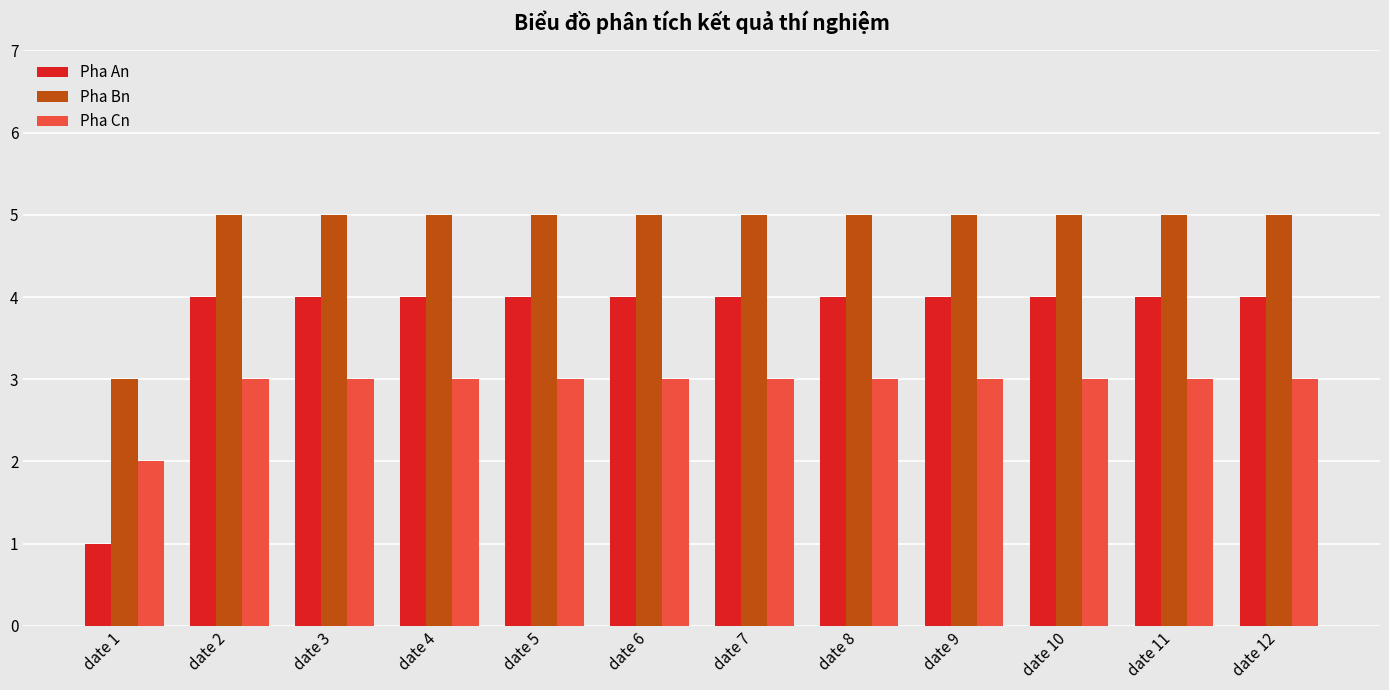

Reading right to left, what are all the values shown in this chart?

Pha An: date 12=4	date 11=4	date 10=4	date 9=4	date 8=4	date 7=4	date 6=4	date 5=4	date 4=4	date 3=4	date 2=4	date 1=1
Pha Bn: date 12=5	date 11=5	date 10=5	date 9=5	date 8=5	date 7=5	date 6=5	date 5=5	date 4=5	date 3=5	date 2=5	date 1=3
Pha Cn: date 12=3	date 11=3	date 10=3	date 9=3	date 8=3	date 7=3	date 6=3	date 5=3	date 4=3	date 3=3	date 2=3	date 1=2